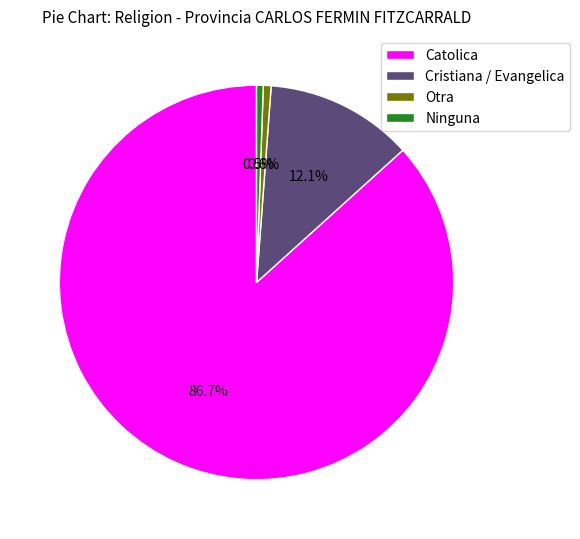

Which category has the biggest portion of the pie?

Catolica